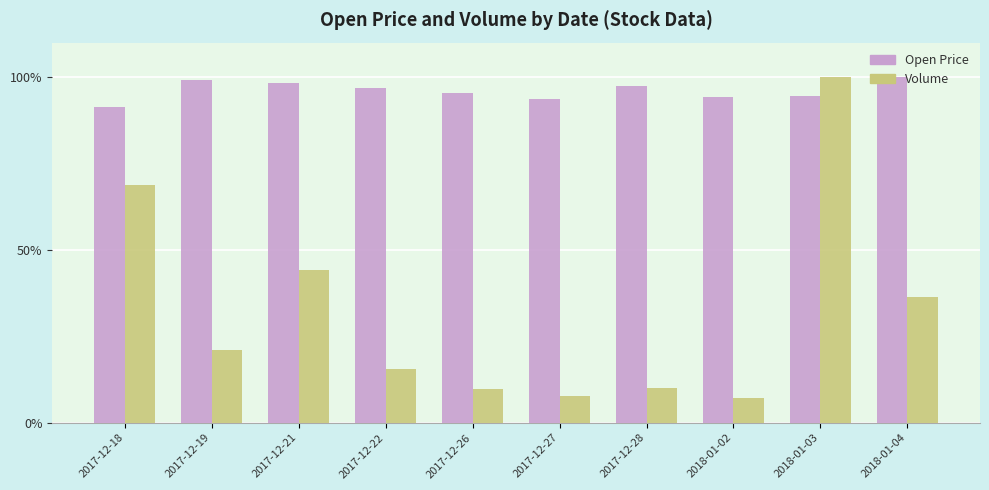

The Open Price series shows 134.1 at 2017-12-26. True or false?

False